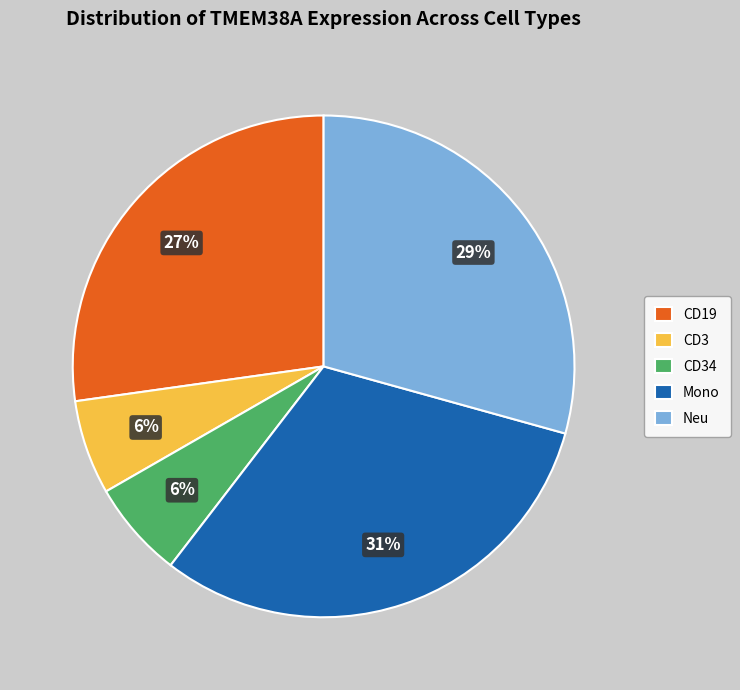

To the nearest percent, what percentage of the pie is CD19?

27%